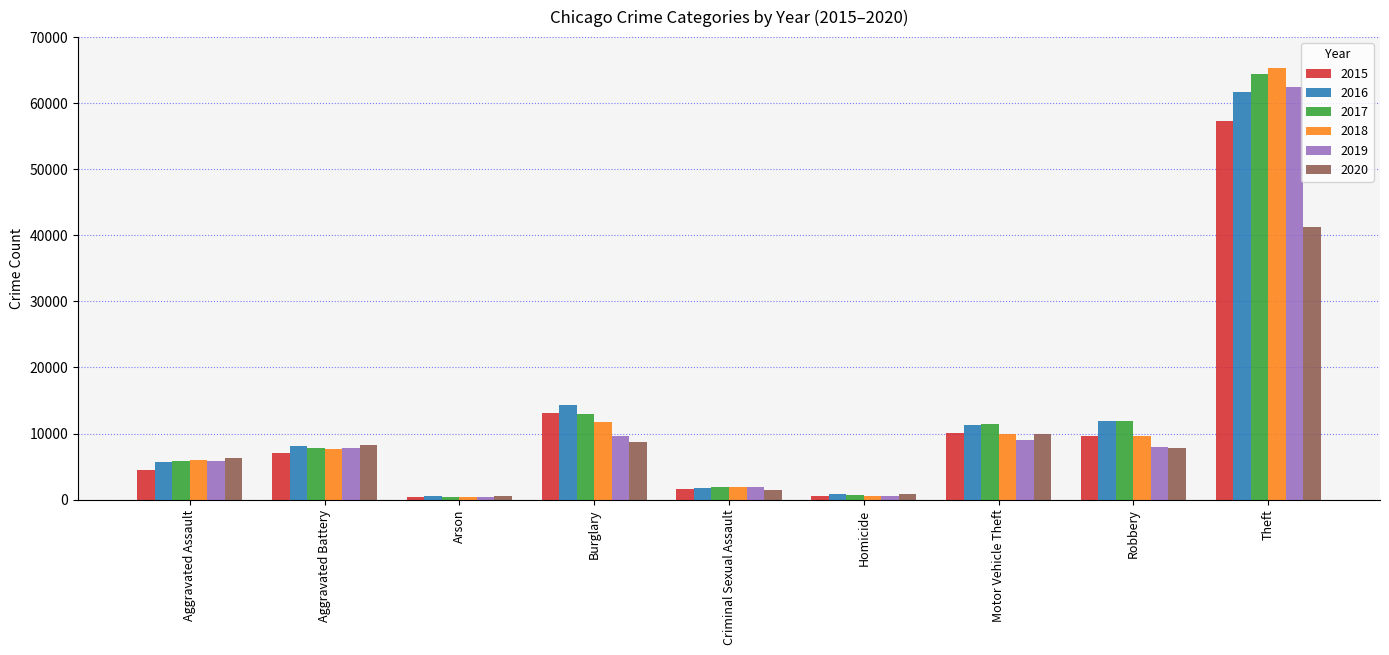

At which category is the sum across all series the highest?

Theft